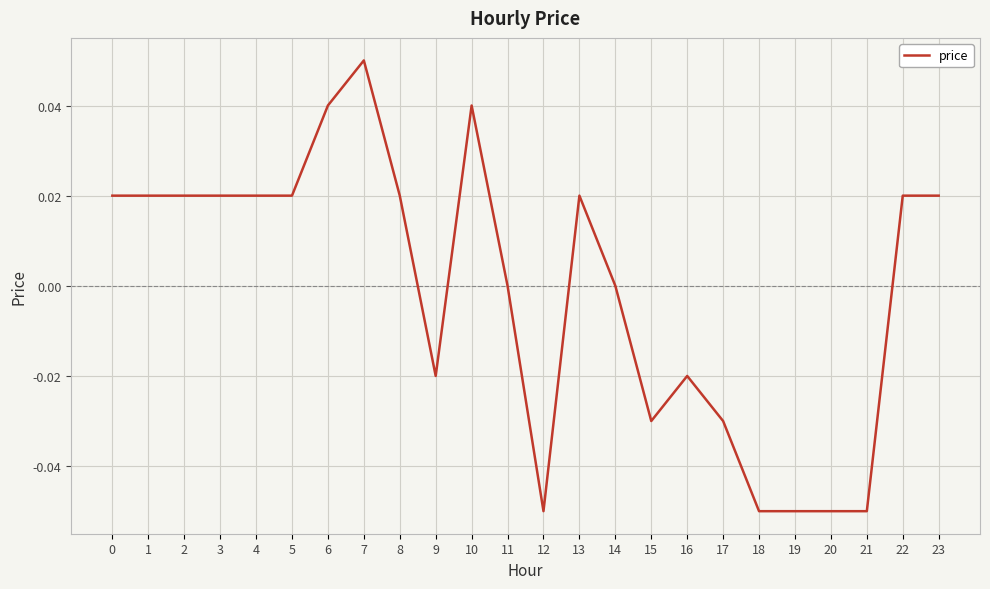

The chart shows a value of 0.0 at 11. True or false?

True